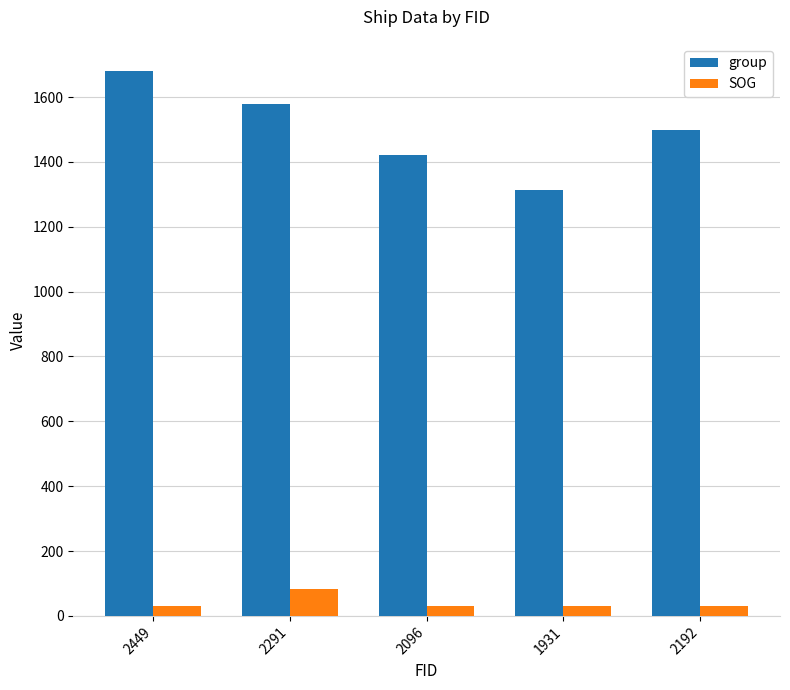

What is the total value across all series at 2096?

1450.9